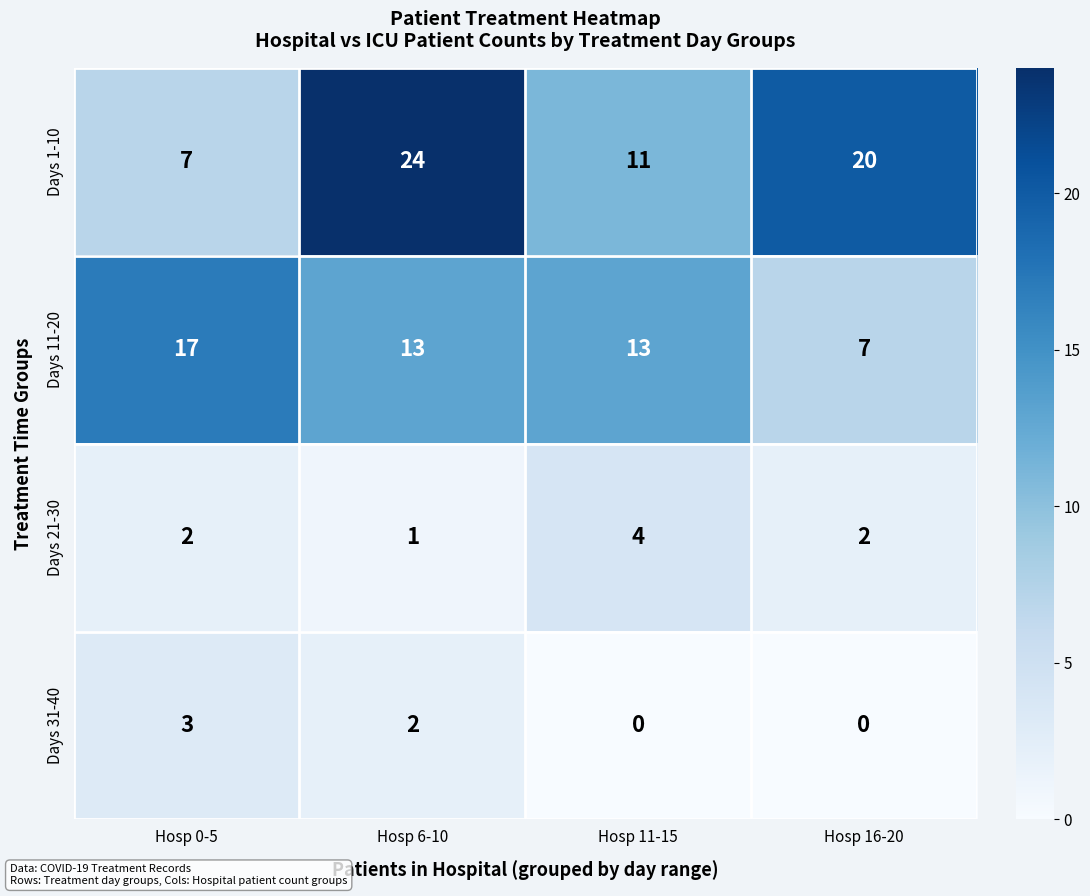

Between Hosp 6-10 and Hosp 16-20, which series saw the biggest shift?

Days 11-20